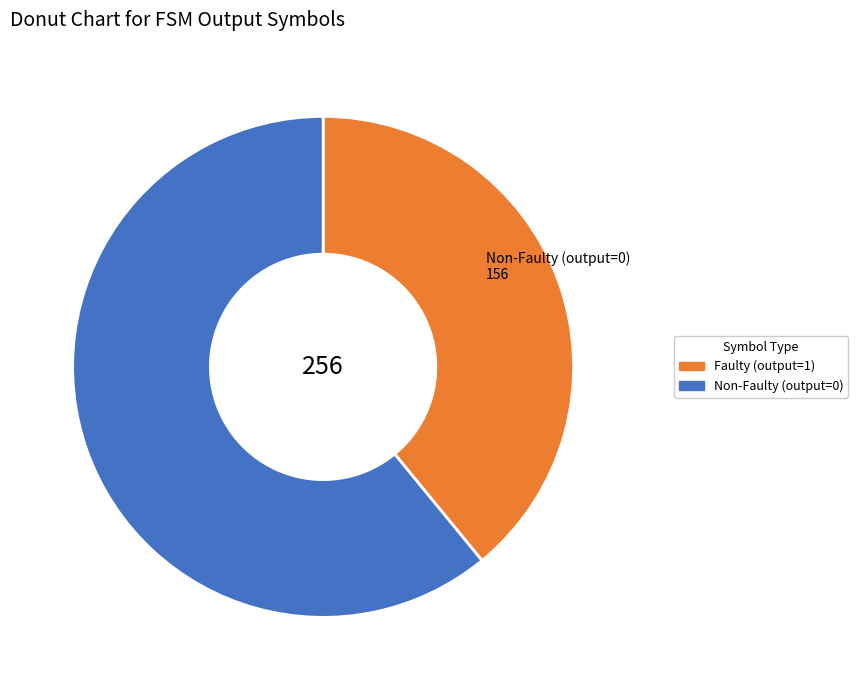

Which has a higher value, Faulty (output=1) or Non-Faulty (output=0)?

Non-Faulty (output=0)